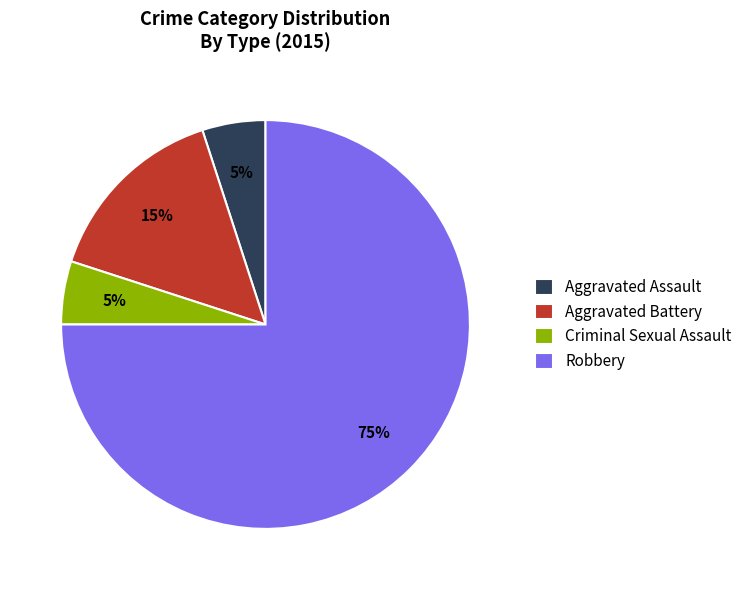

What is the largest slice in the pie chart?

Robbery